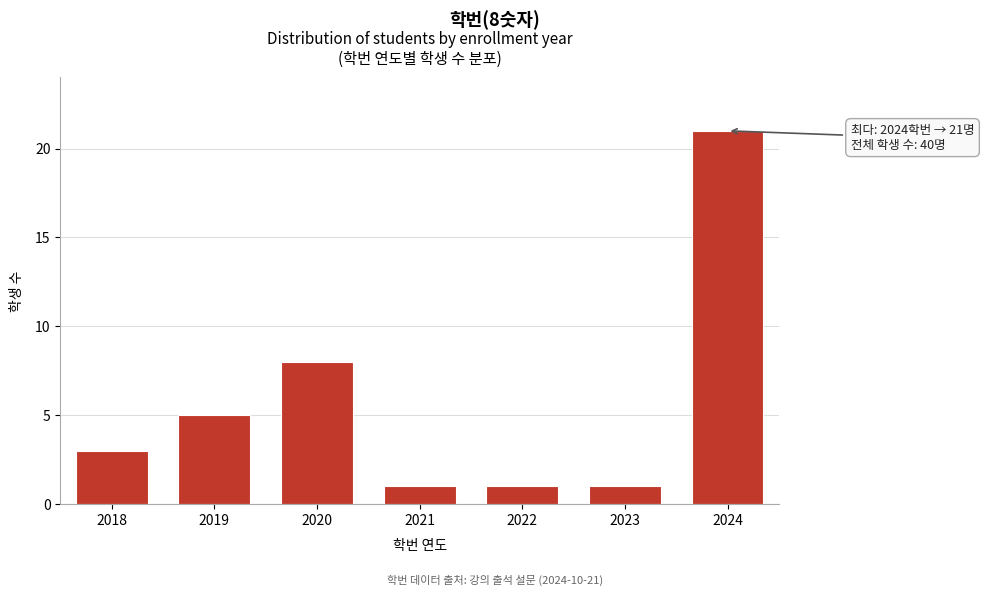

Reading left to right, what are all the values shown in this chart?

2018=3	2019=5	2020=8	2021=1	2022=1	2023=1	2024=21